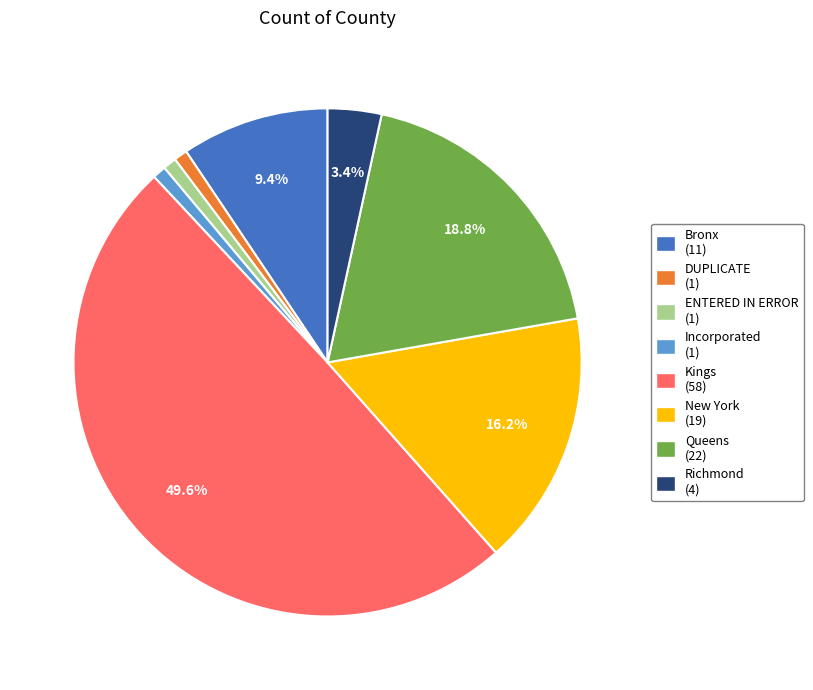

What percentage is the Queens slice, to the nearest percent?

19%